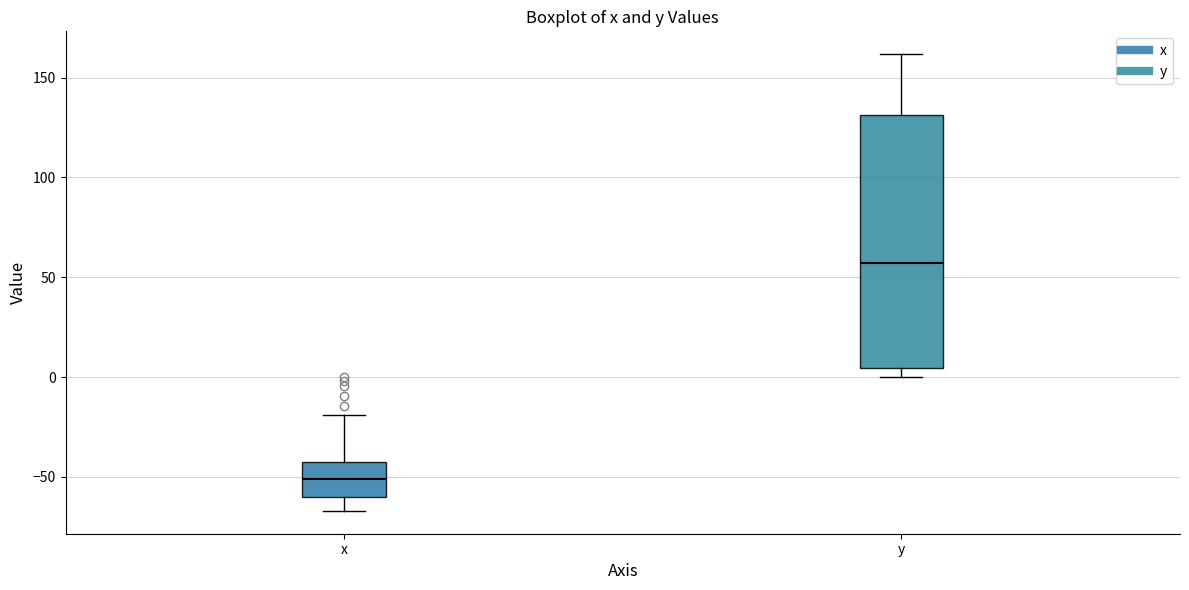

Where does the upper whisker of the box for x end on the y-axis? The values are not printed on the chart, so give them approximately, as read against the axis.

-20